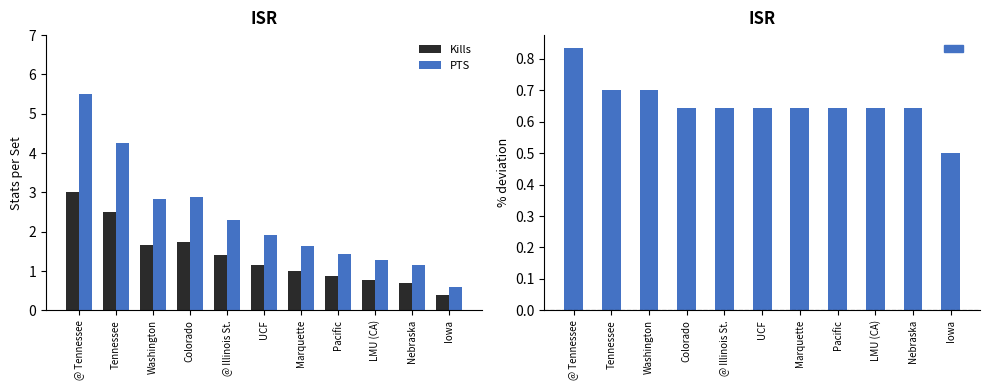

Count the number of categories in the chart.

11